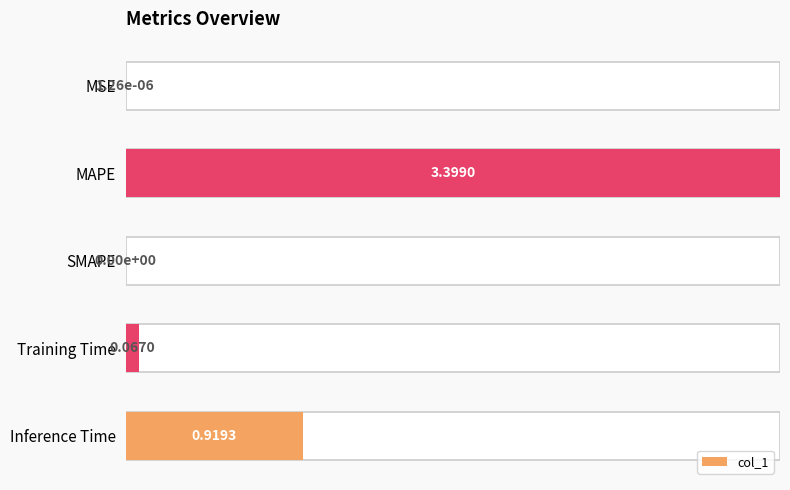

Rank the categories by value from highest to lowest.

MAPE, Inference Time, Training Time, MSE, SMAPE